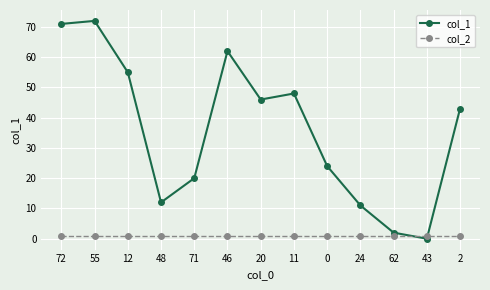

Reading left to right, extract all data points from this chart.

col_1: 71	72	55	12	20	62	46	48	24	11	2	0	43
col_2: 1	1	1	1	1	1	1	1	1	1	1	1	1